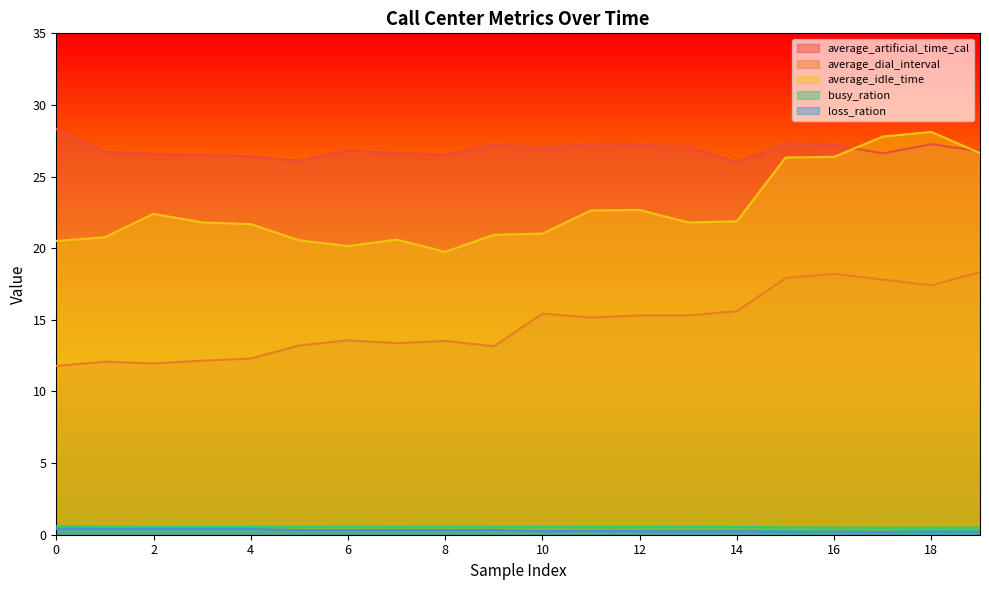

Reading left to right, transcribe all the data shown in this chart.

average_artificial_time_cal: 0=28.3	1=26.7	2=26.6	3=26.5	4=26.4	5=26.1	6=26.8	7=26.6	8=26.5	9=27.2	10=27.0	11=27.3	12=27.2	13=27.1	14=26.0	15=27.3	16=27.2	17=26.6	18=27.3	19=26.8
average_dial_interval: 0=11.8	1=12.1	2=12.0	3=12.2	4=12.3	5=13.2	6=13.6	7=13.4	8=13.5	9=13.2	10=15.4	11=15.2	12=15.3	13=15.3	14=15.6	15=17.9	16=18.2	17=17.8	18=17.4	19=18.3
average_idle_time: 0=20.5	1=20.8	2=22.4	3=21.8	4=21.7	5=20.5	6=20.1	7=20.6	8=19.7	9=20.9	10=21.0	11=22.6	12=22.7	13=21.8	14=21.9	15=26.3	16=26.4	17=27.8	18=28.1	19=26.6
busy_ration: 0=0.6	1=0.6	2=0.5	3=0.5	4=0.5	5=0.6	6=0.6	7=0.6	8=0.6	9=0.6	10=0.6	11=0.5	12=0.5	13=0.6	14=0.5	15=0.5	16=0.5	17=0.5	18=0.5	19=0.5
loss_ration: 0=0.4	1=0.4	2=0.4	3=0.4	4=0.4	5=0.3	6=0.3	7=0.3	8=0.3	9=0.3	10=0.2	11=0.3	12=0.2	13=0.2	14=0.2	15=0.2	16=0.2	17=0.2	18=0.2	19=0.2